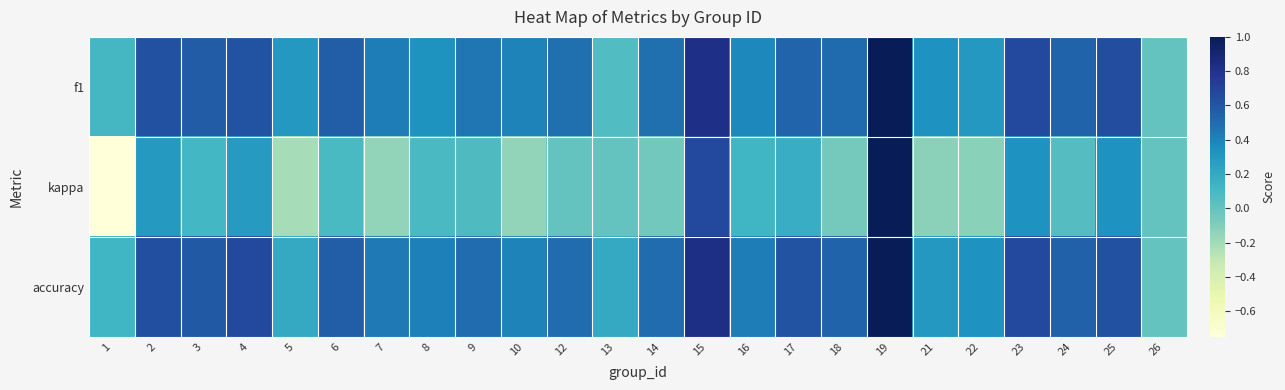

Reading left to right, extract all data points from this chart.

f1: 1=0.1	2=0.6	3=0.6	4=0.6	5=0.3	6=0.6	7=0.4	8=0.3	9=0.5	10=0.4	12=0.5	13=0.1	14=0.5	15=0.8	16=0.4	17=0.5	18=0.5	19=1.0	21=0.3	22=0.3	23=0.7	24=0.5	25=0.6	26=0.0
kappa: 1=-0.8	2=0.3	3=0.1	4=0.3	5=-0.2	6=0.1	7=-0.2	8=0.1	9=0.1	10=-0.2	12=0.0	13=0.0	14=-0.0	15=0.7	16=0.1	17=0.2	18=-0.1	19=1.0	21=-0.1	22=-0.1	23=0.3	24=0.1	25=0.3	26=0.0
accuracy: 1=0.1	2=0.6	3=0.6	4=0.7	5=0.2	6=0.6	7=0.4	8=0.4	9=0.5	10=0.4	12=0.5	13=0.2	14=0.5	15=0.8	16=0.4	17=0.6	18=0.5	19=1.0	21=0.3	22=0.3	23=0.7	24=0.5	25=0.6	26=0.0